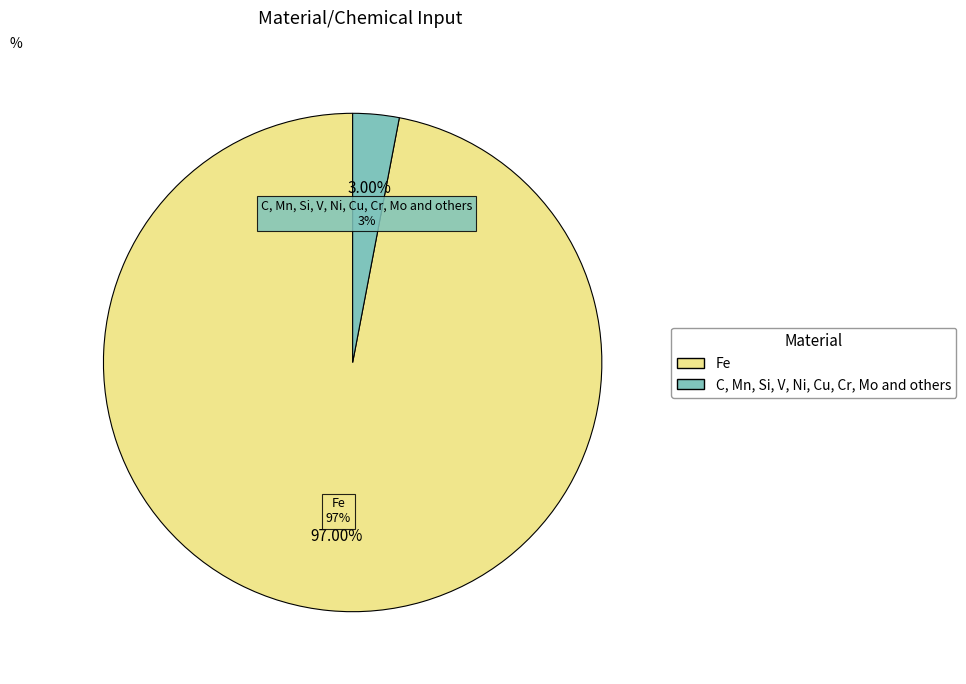

Rank the categories by value from highest to lowest.

Fe, C, Mn, Si, V, Ni, Cu, Cr, Mo and others